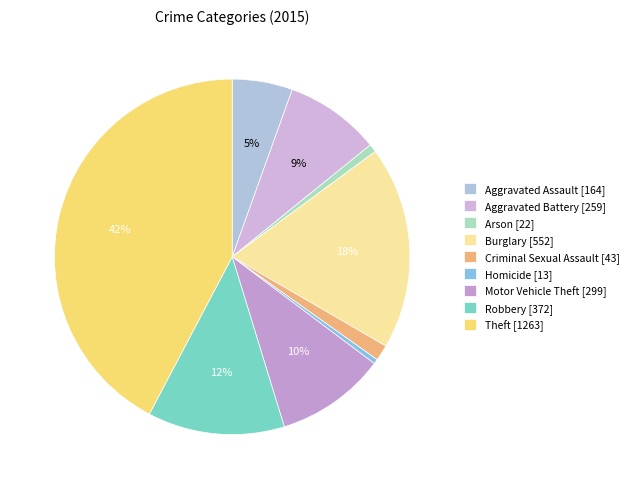

True or false: Aggravated Battery accounts for 14% of the total.

False